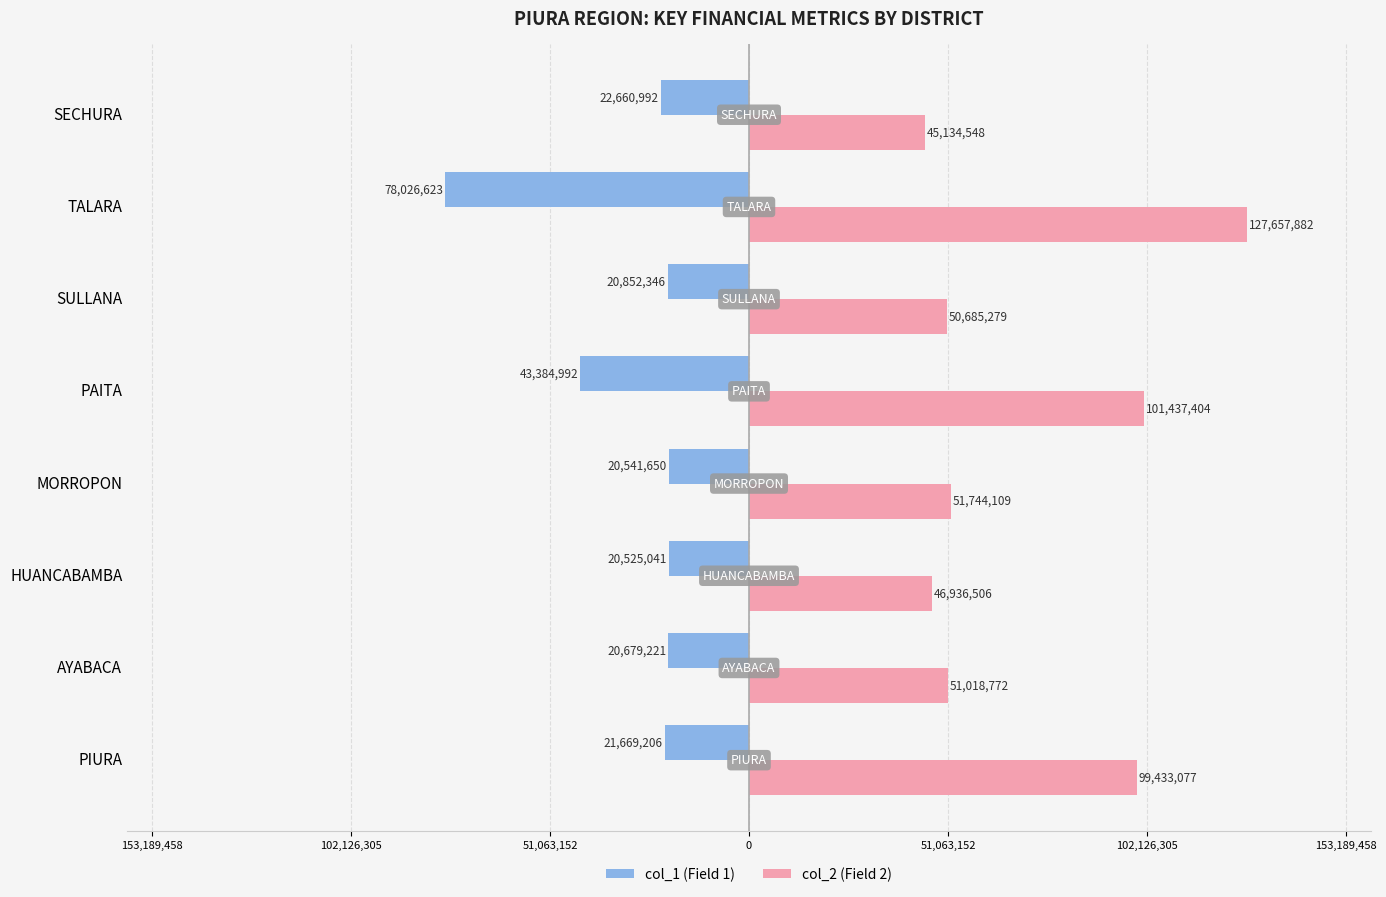

Reading left to right, extract all data points from this chart.

col_1: -21669206	-20679221	-20525041	-20541650	-43384992	-20852346	-78026623	-22660992
col_2: 99433077	51018772	46936506	51744109	101437404	50685279	127657882	45134548